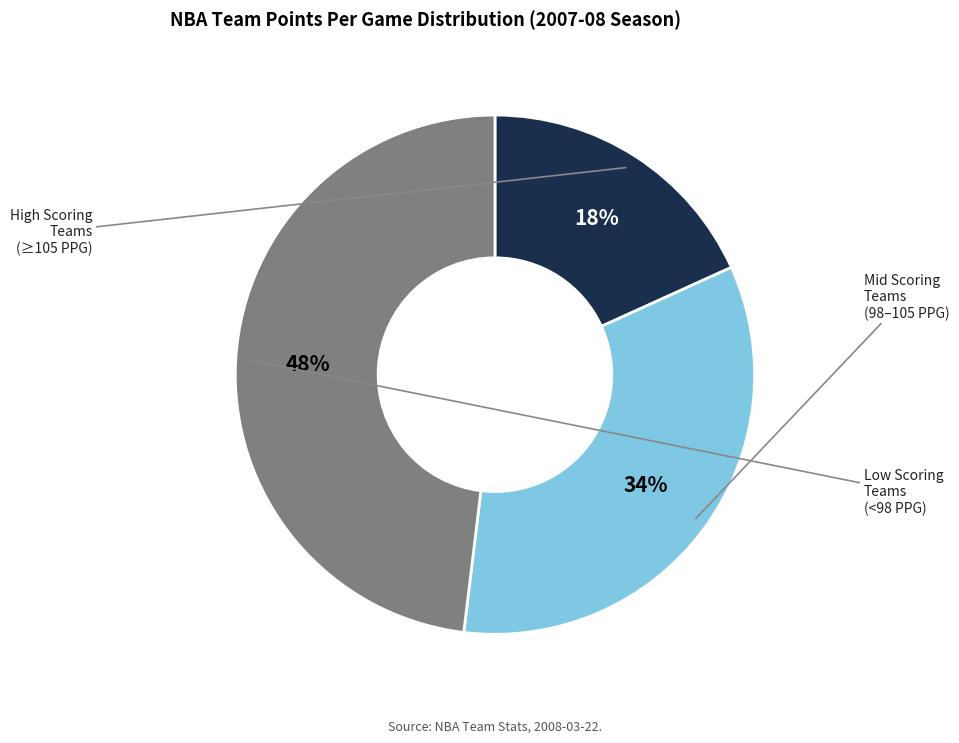

To the nearest percent, what is the average slice percentage?

33%